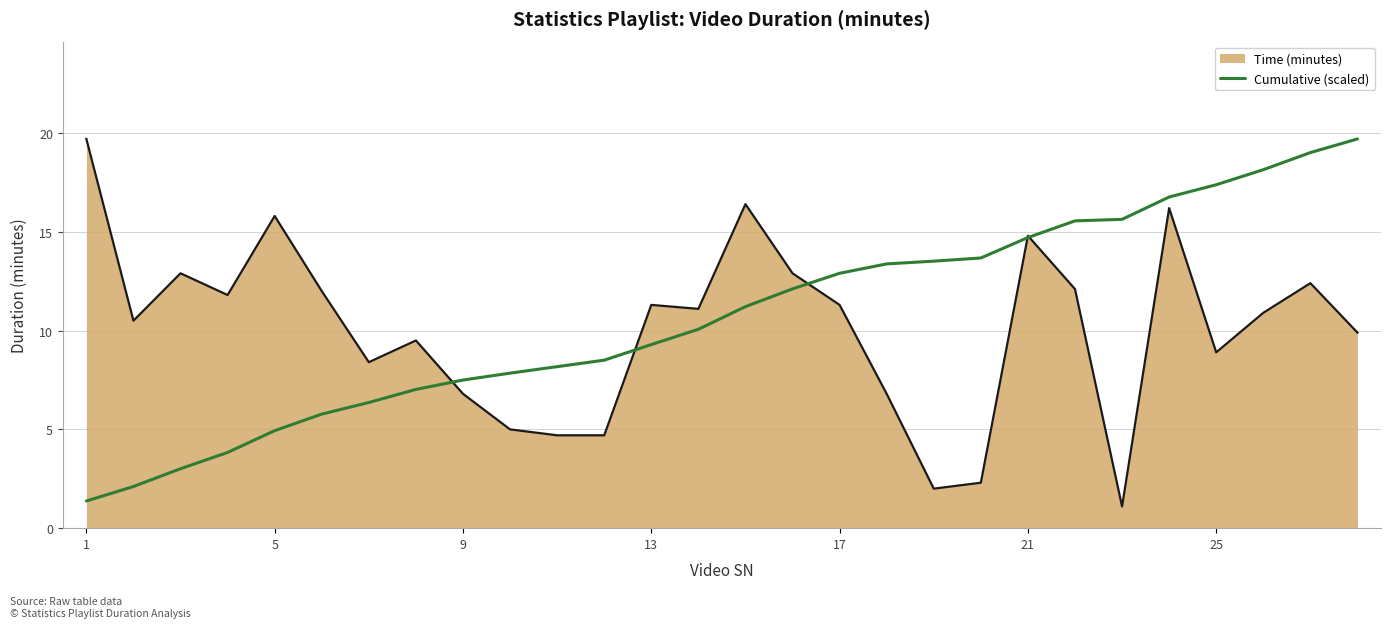

What is the highest value of the Time (minutes) series?

19.7